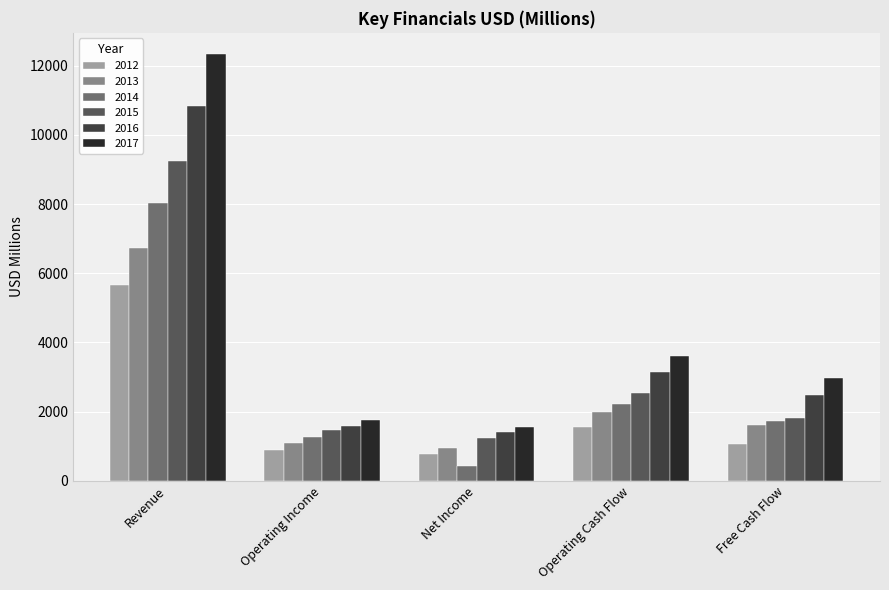

What is the sum of all 2015 values?

16307